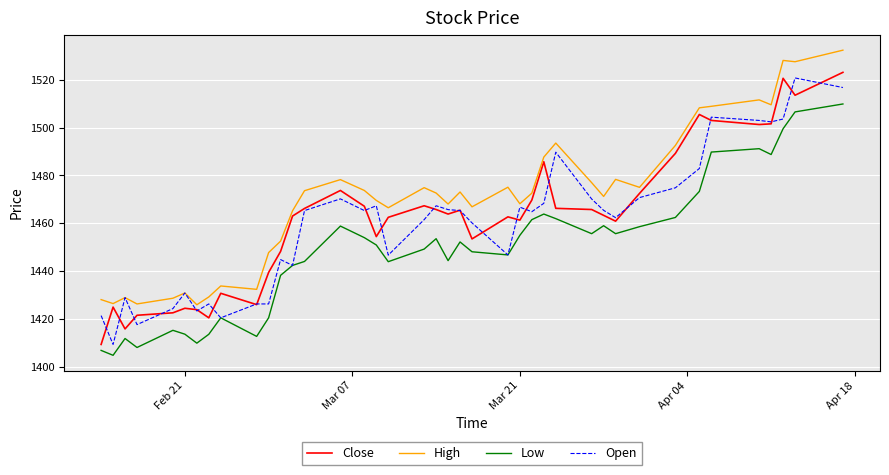

True or false: Open has more than 0 points higher than both neighbors.

True